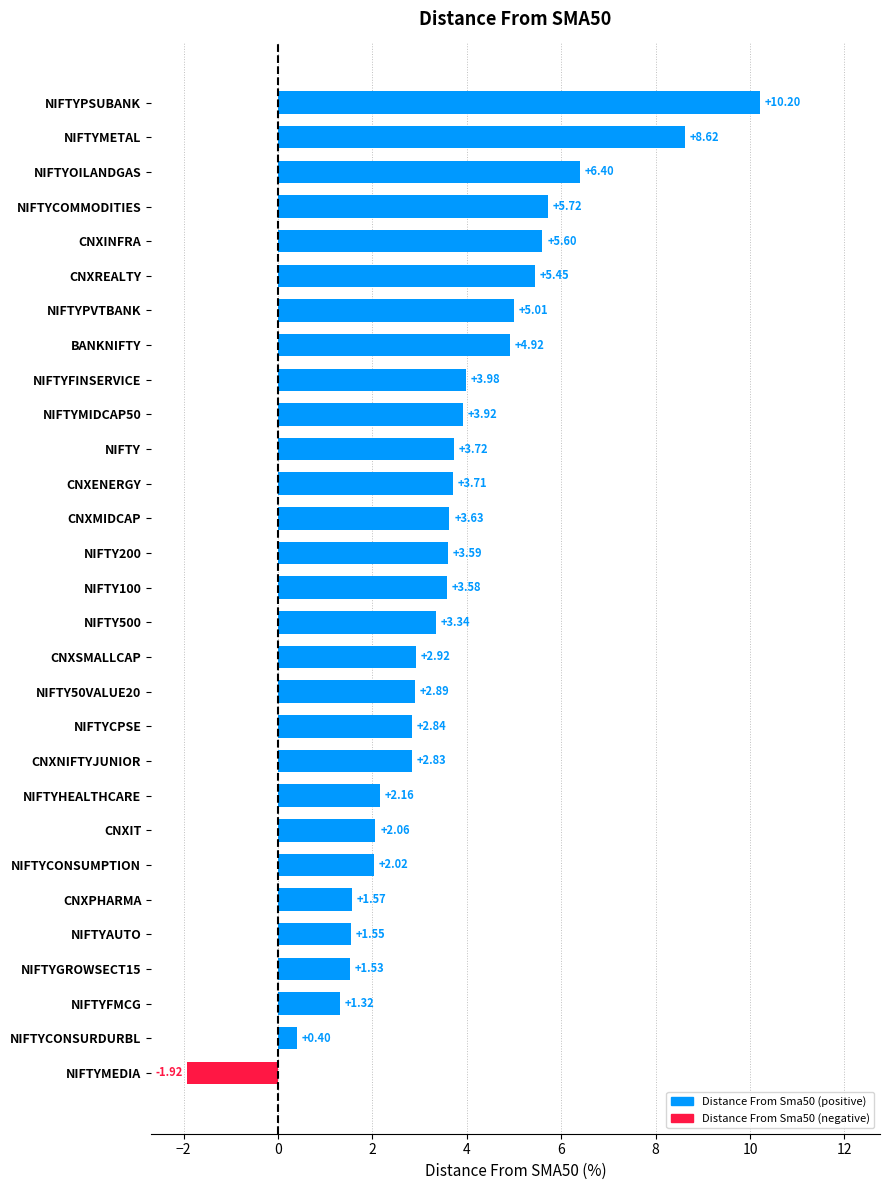

What is the sum of all values?

103.6